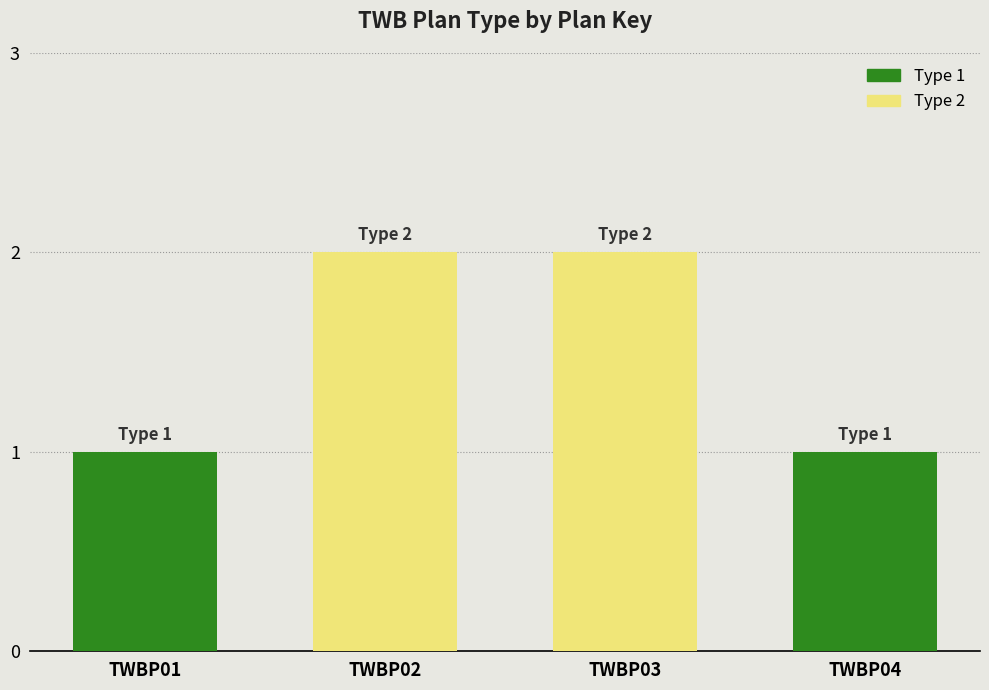

Rank the categories by value from lowest to highest.

TWBP01, TWBP04, TWBP02, TWBP03